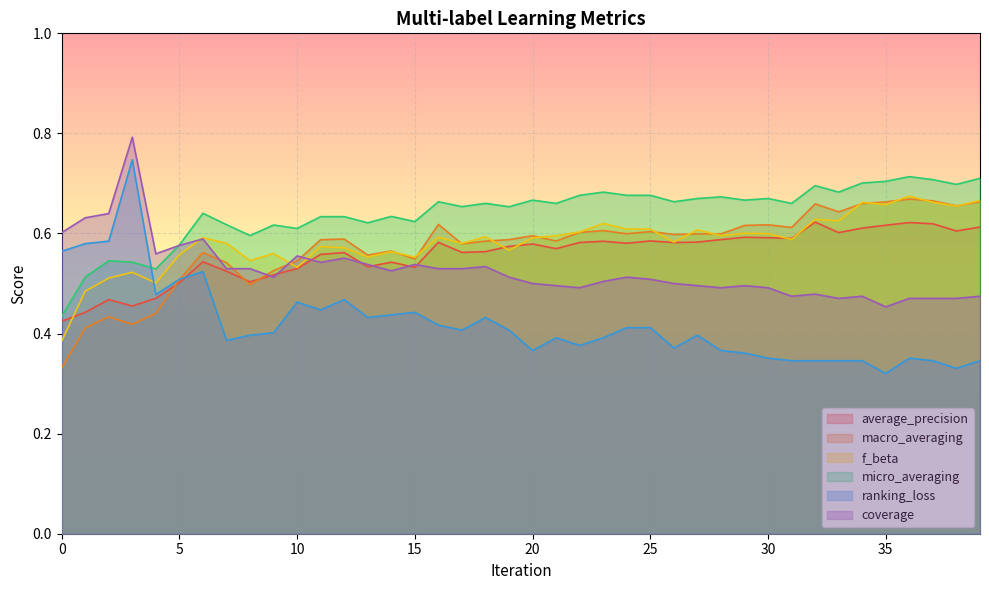

Count the number of categories in the chart.

40